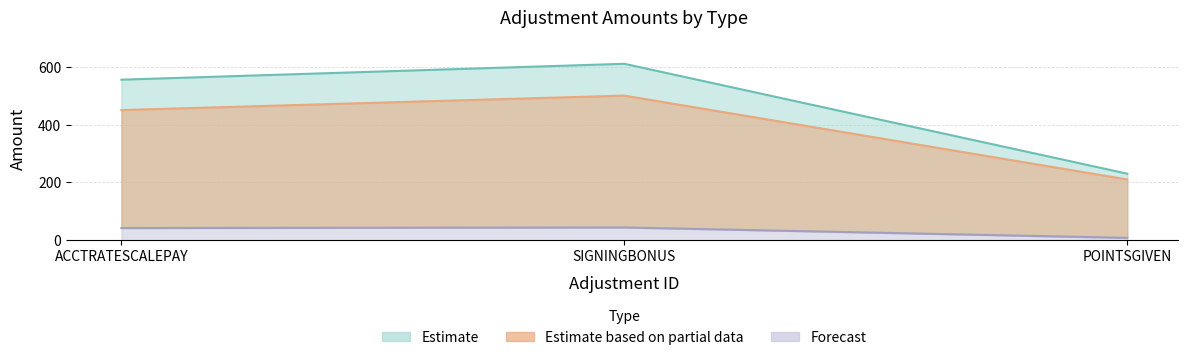

What is the label of the 2nd point from the left?

SIGNINGBONUS